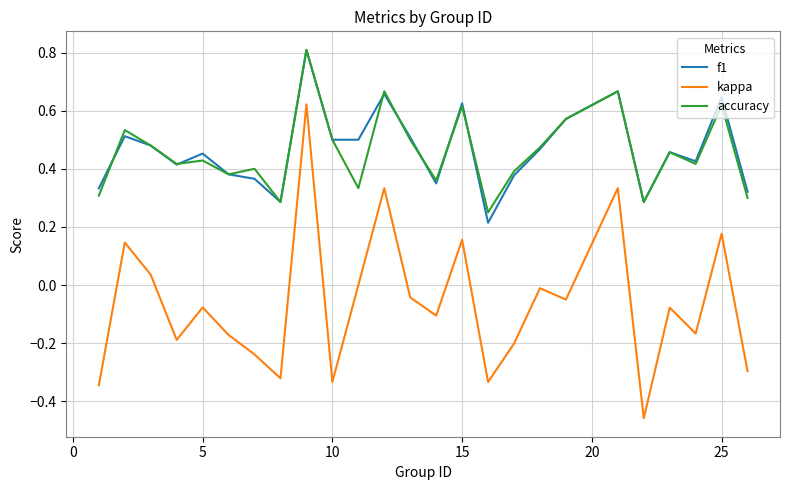

True or false: accuracy and kappa intersect in this chart.

False